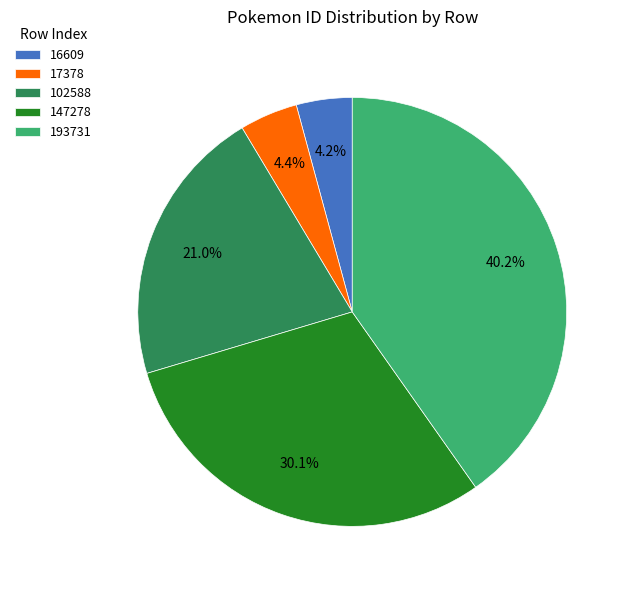

Which category has the biggest portion of the pie?

193731